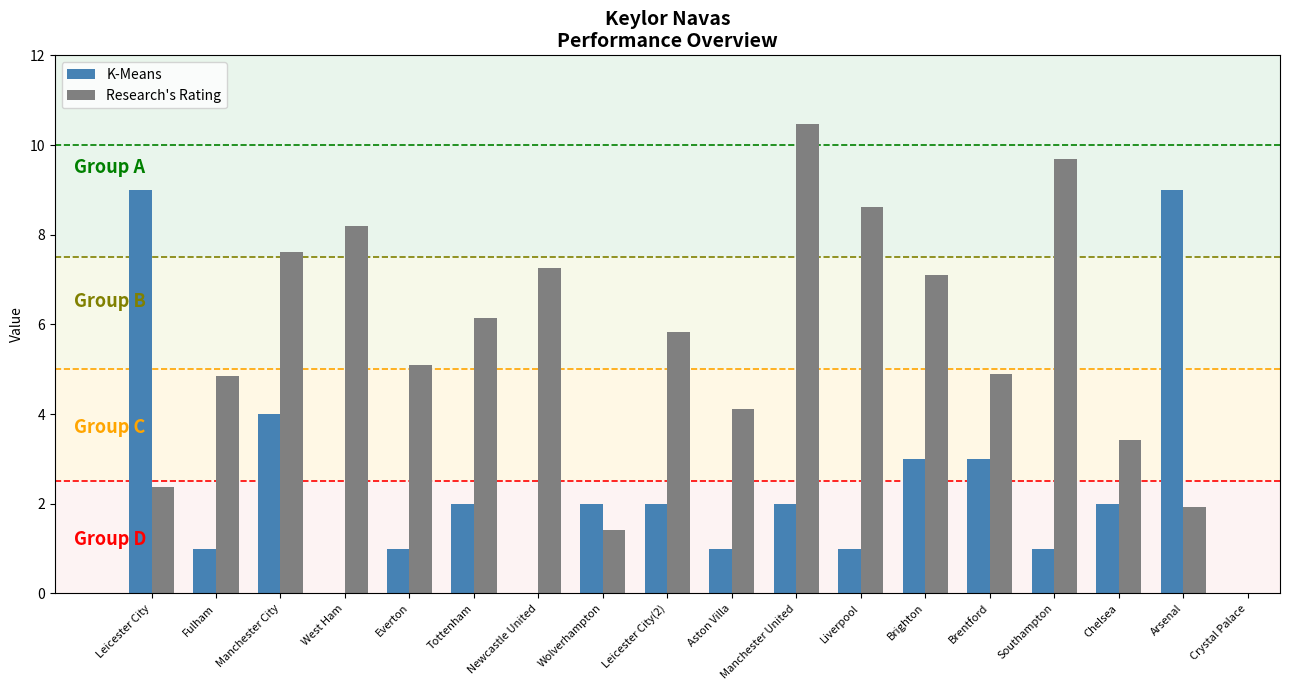

What is the average value of the Research's Rating series?

5.5